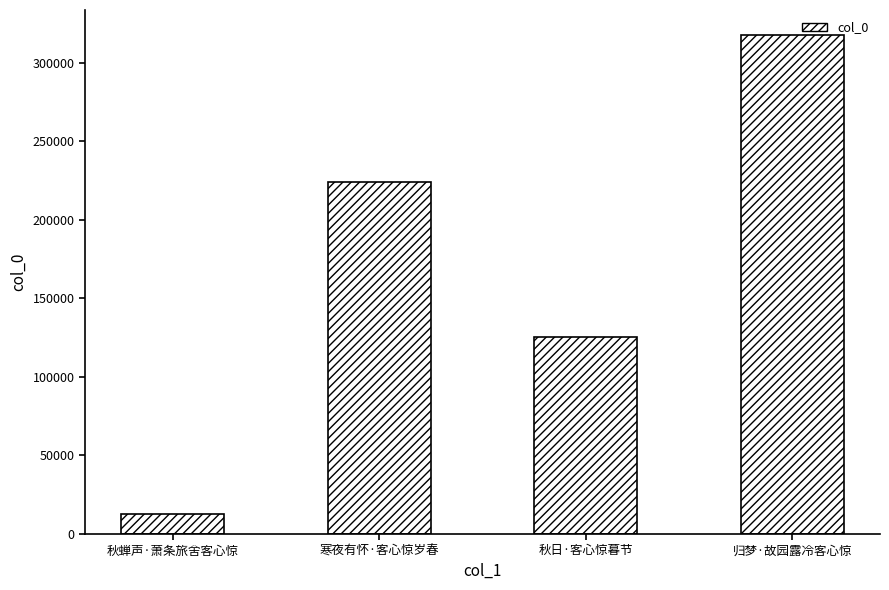

Between 秋日·客心惊暮节 and 归梦·故园露冷客心惊, which is larger?

归梦·故园露冷客心惊